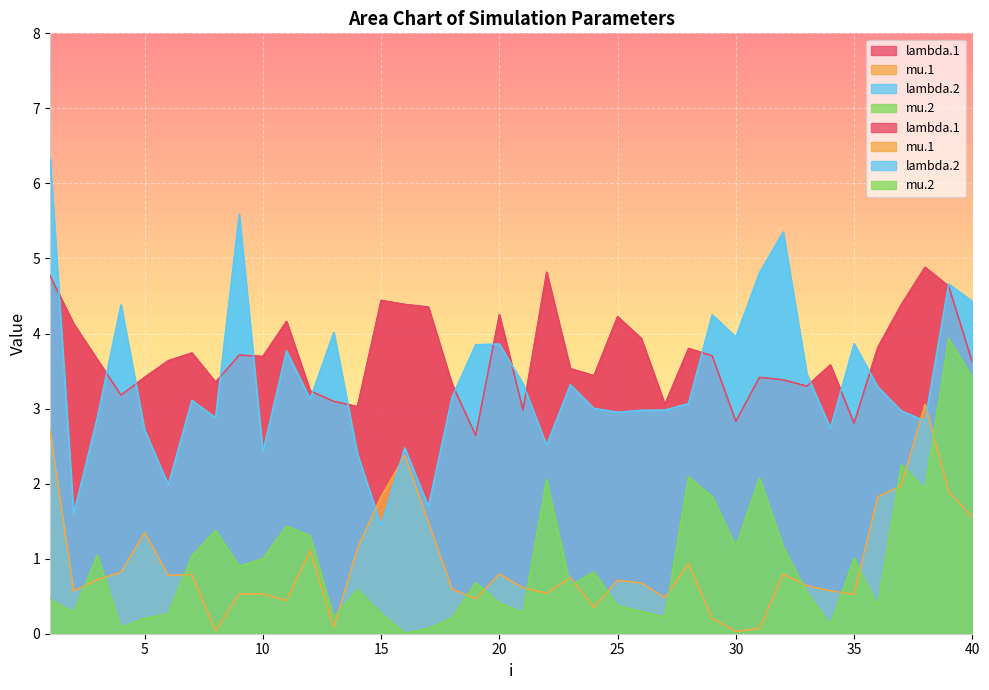

At which label does mu.1 reach its minimum?

30